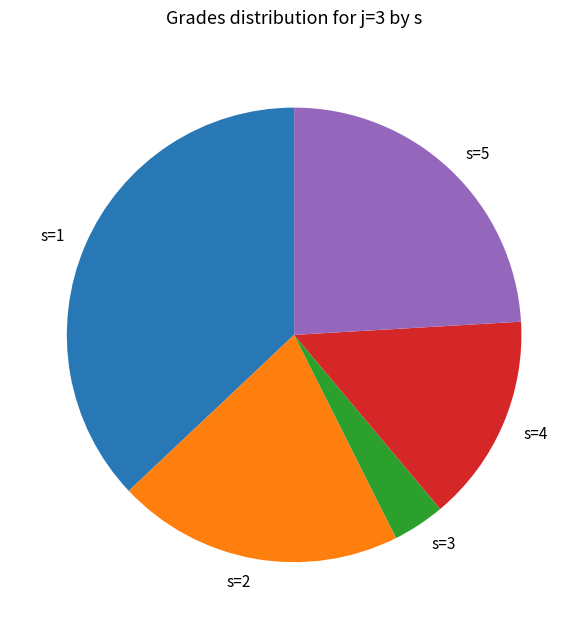

True or false: s=4 accounts for 22% of the total.

False